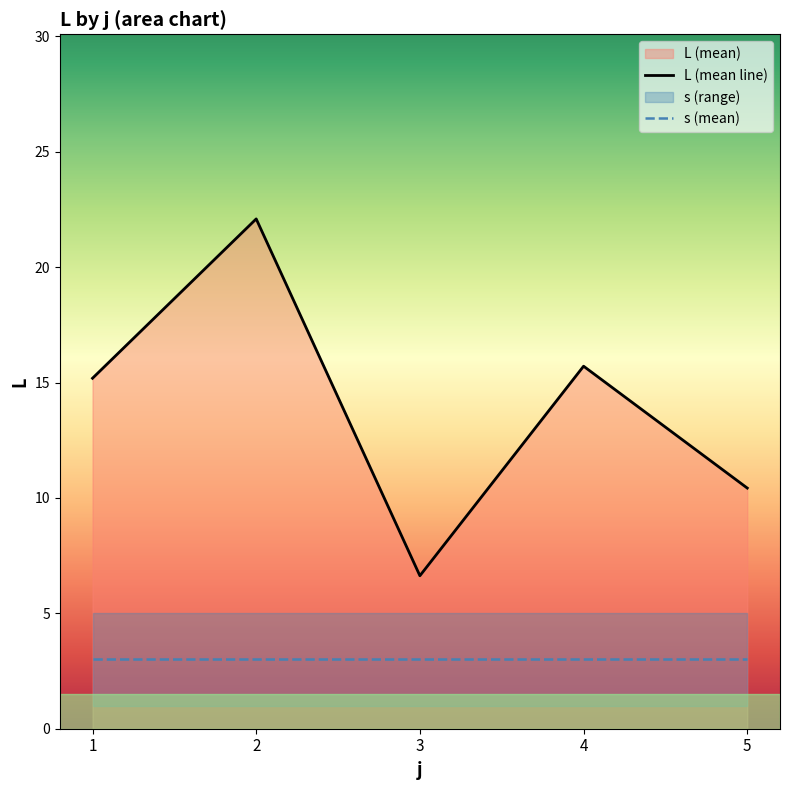

How many interior local peaks does the L (mean line) series have?

2